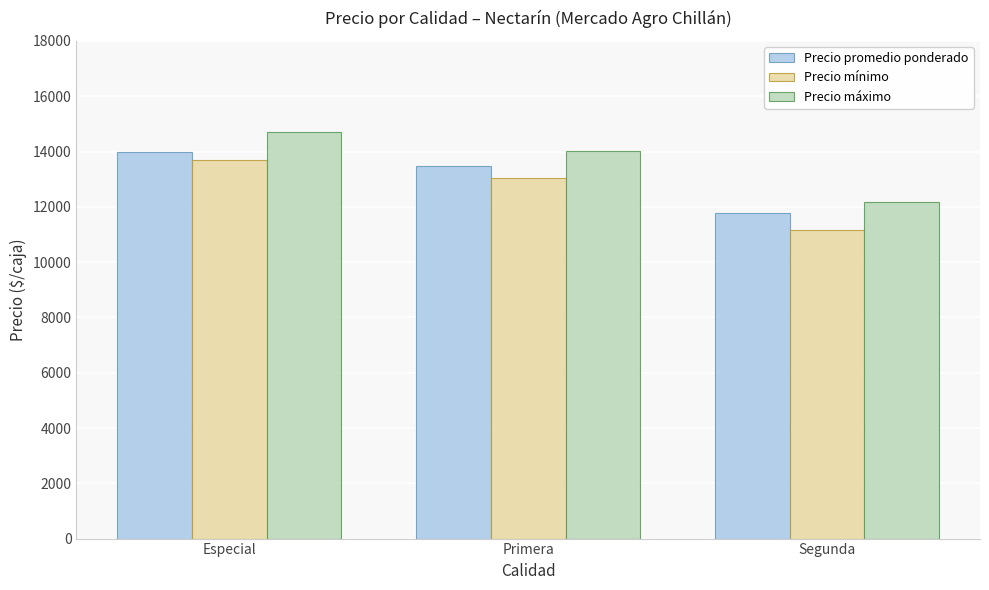

How many bars are there in total?

9